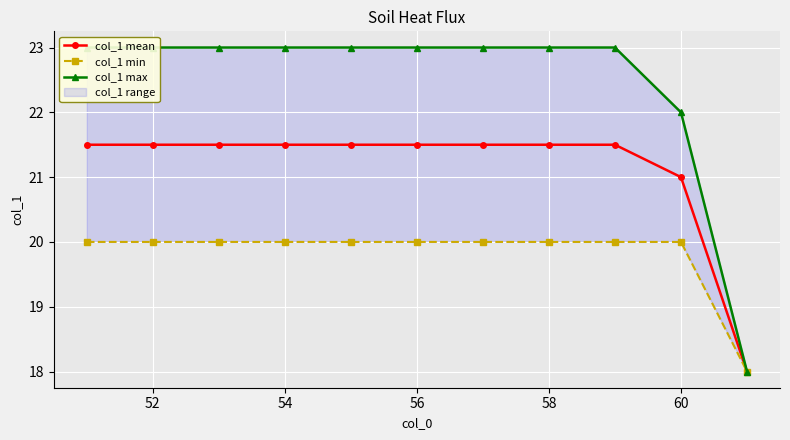

True or false: col_1 mean has a value of 21.5 at 56.

True